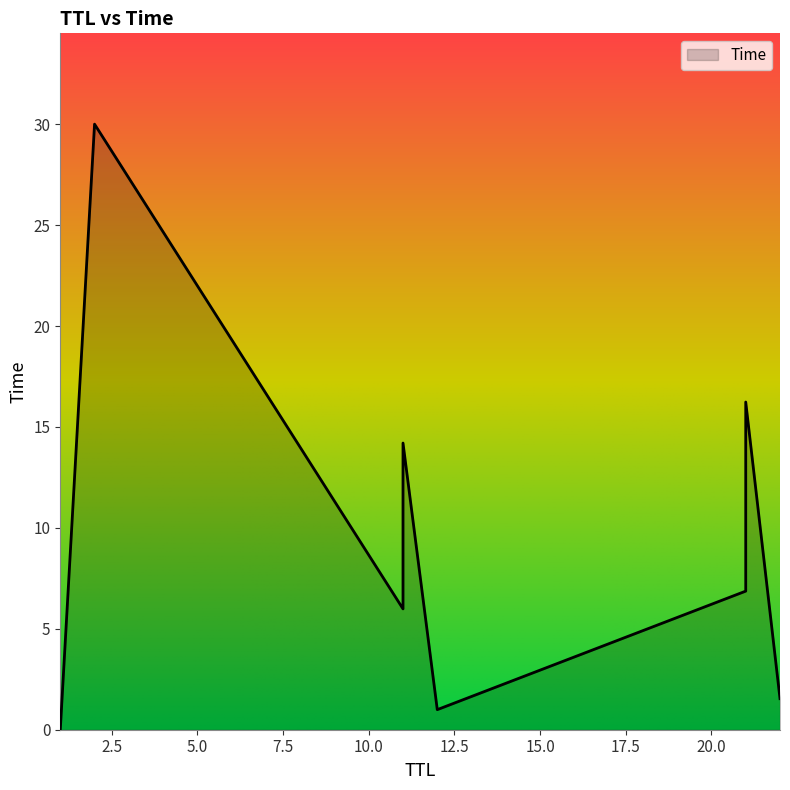

How many lines are shown in the chart?

1